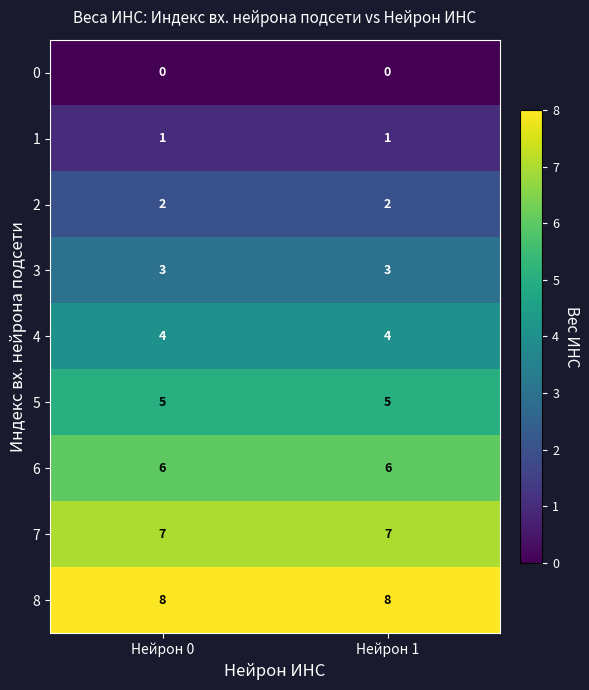

Rank the series by their maximum value, from highest to lowest.

8, 7, 6, 5, 4, 3, 2, 1, 0